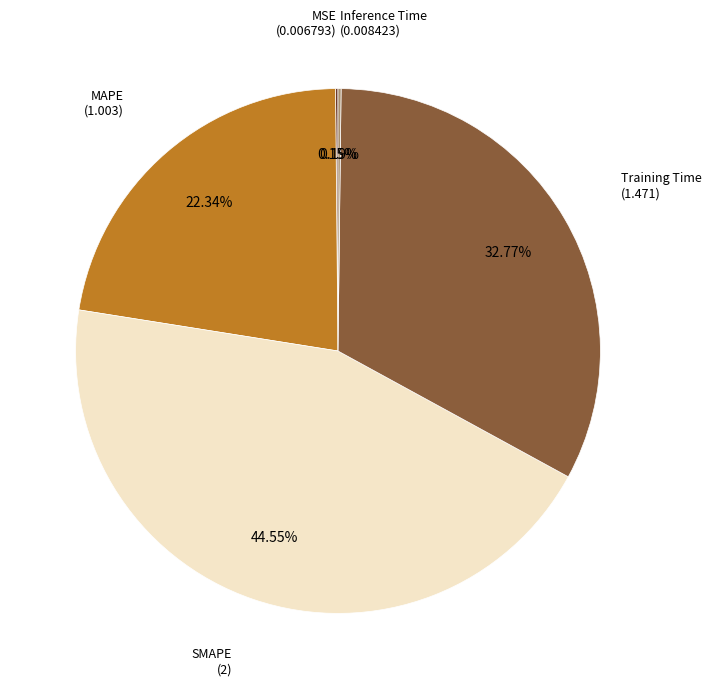

To the nearest percent, what is the average slice percentage?

20%